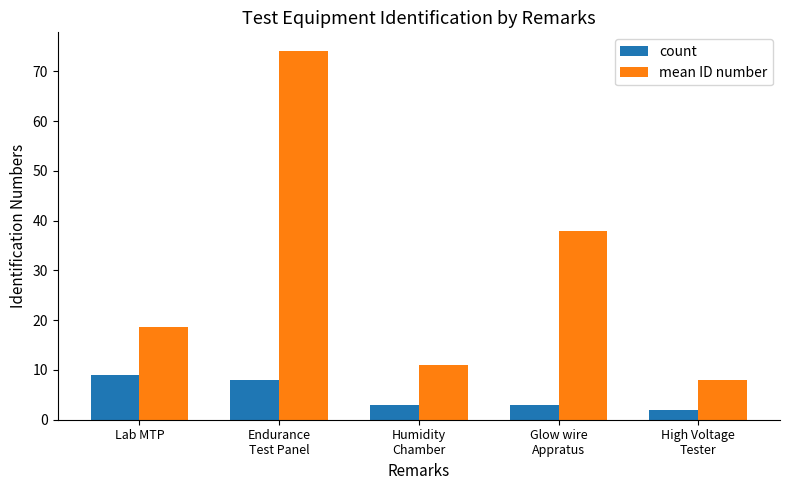

The mean ID number series shows 11.8 at High Voltage
Tester. True or false?

False